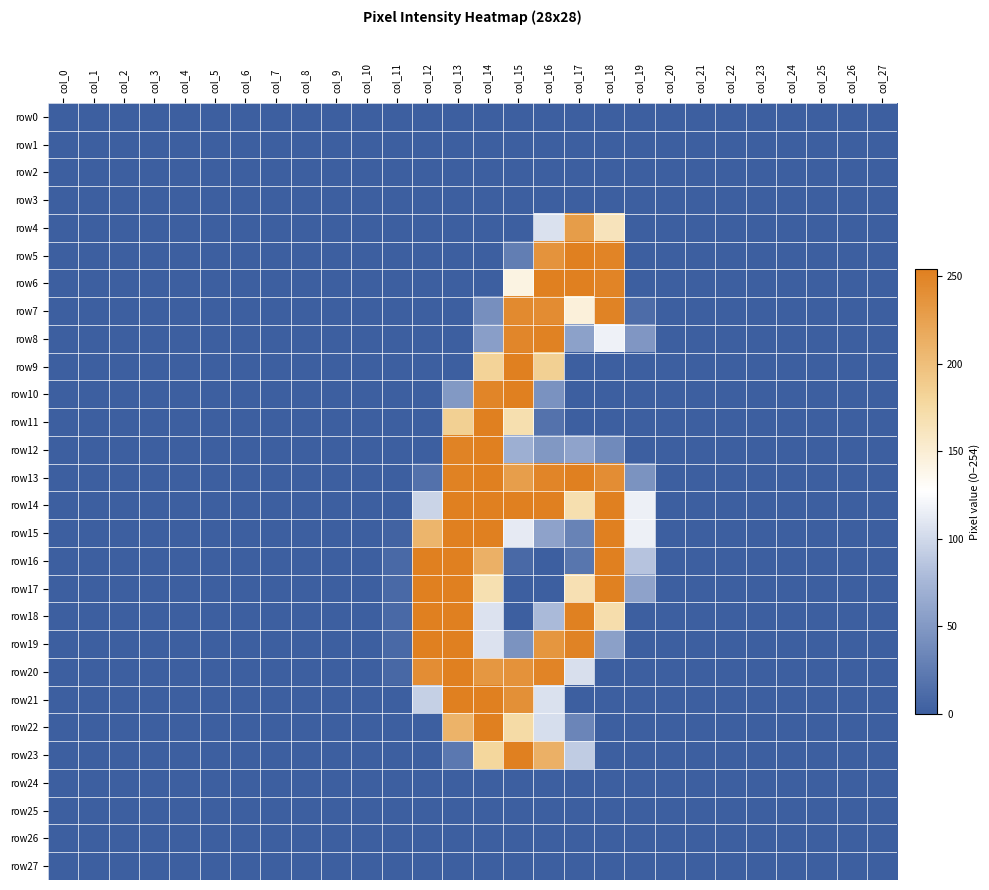

Which series changed the most between col_8 and col_13?

row14